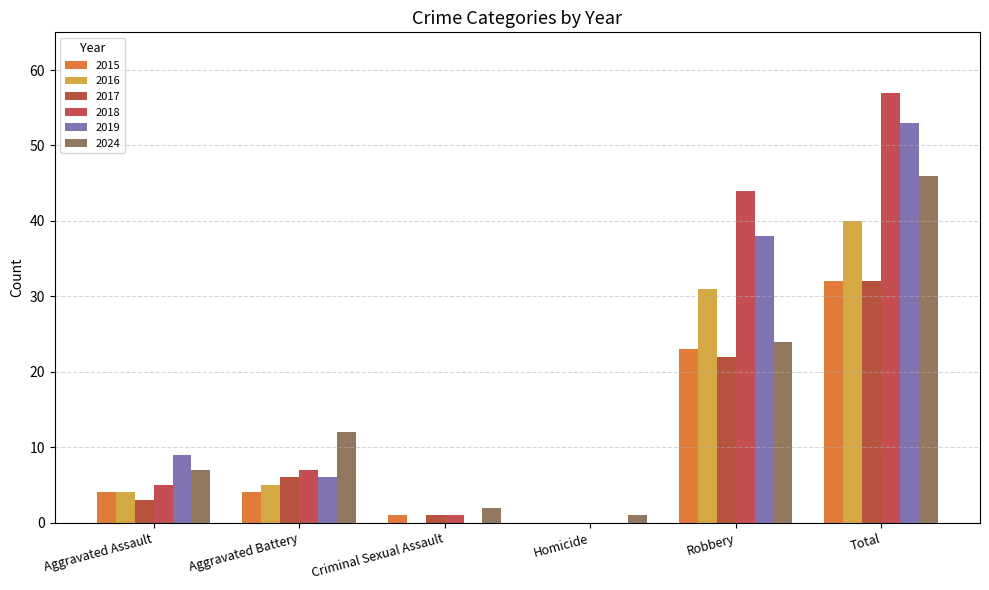

Count the 2016 values in the range 0 to 31.

5